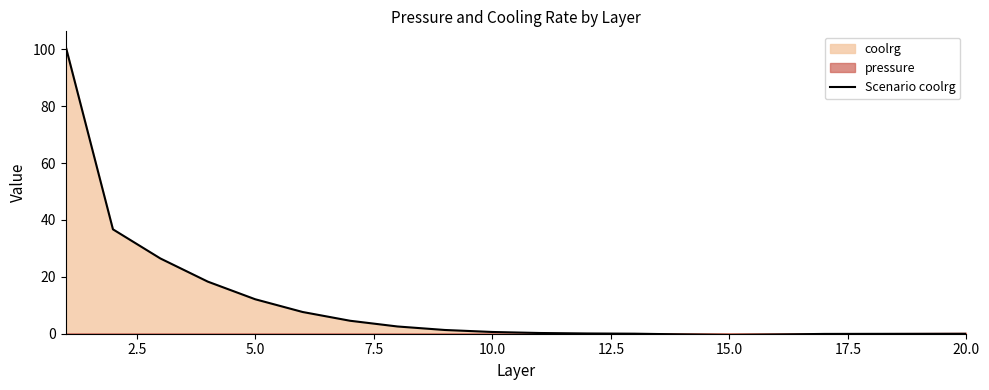

How many values are above zero?

13